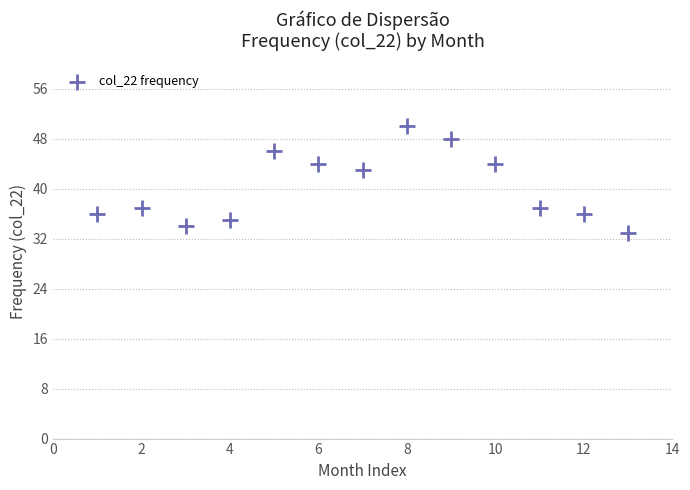

What Y value in the scatter plot is closest to 41?

43